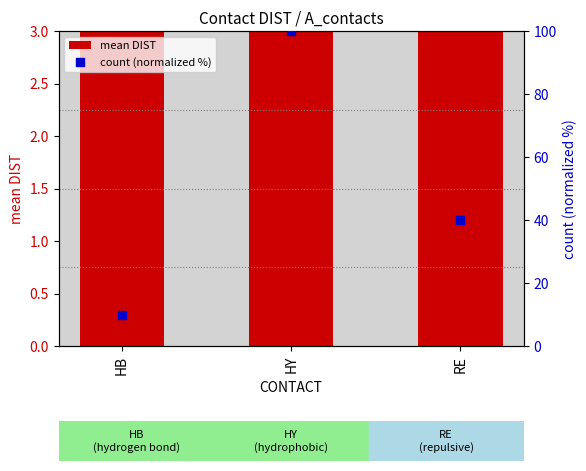

At how many categories does at least one series exceed 39?

2